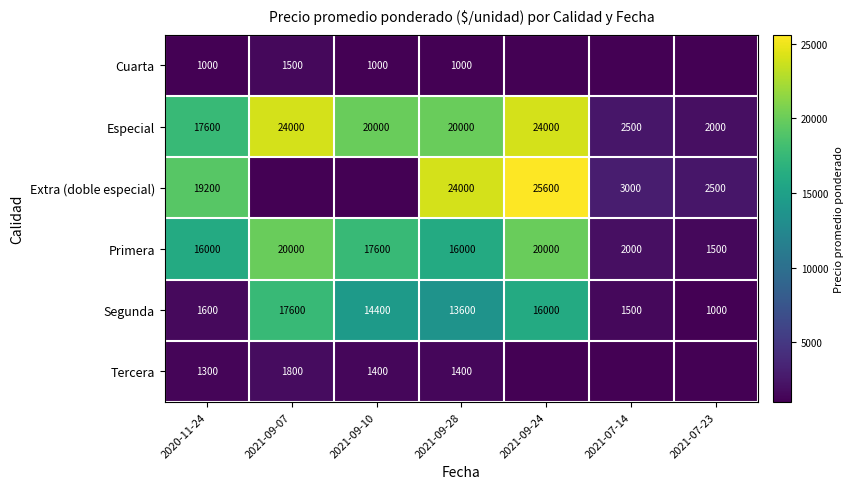

What is the sum of the Primera values at 2020-11-24 and 2021-09-28?

32000